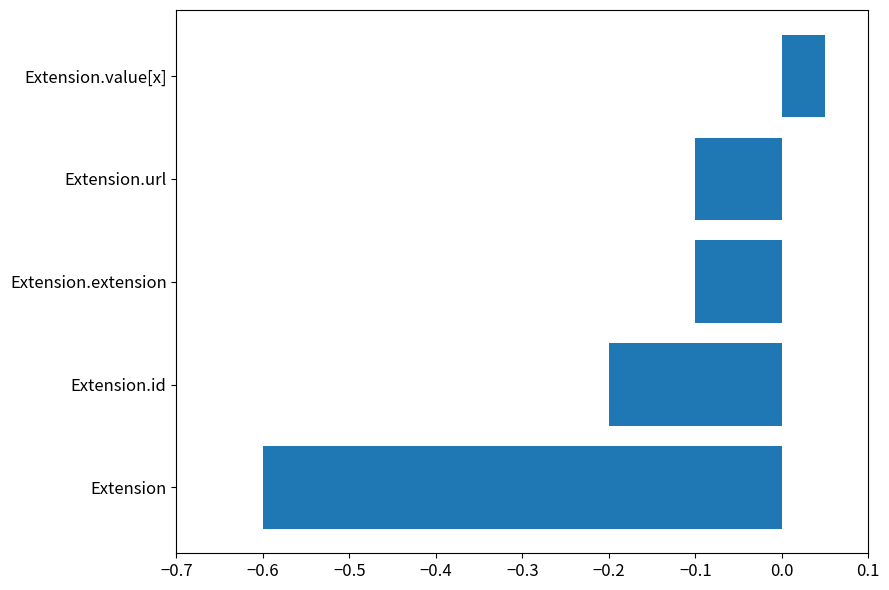

At which label is the value closest to 0?

Extension.value[x]